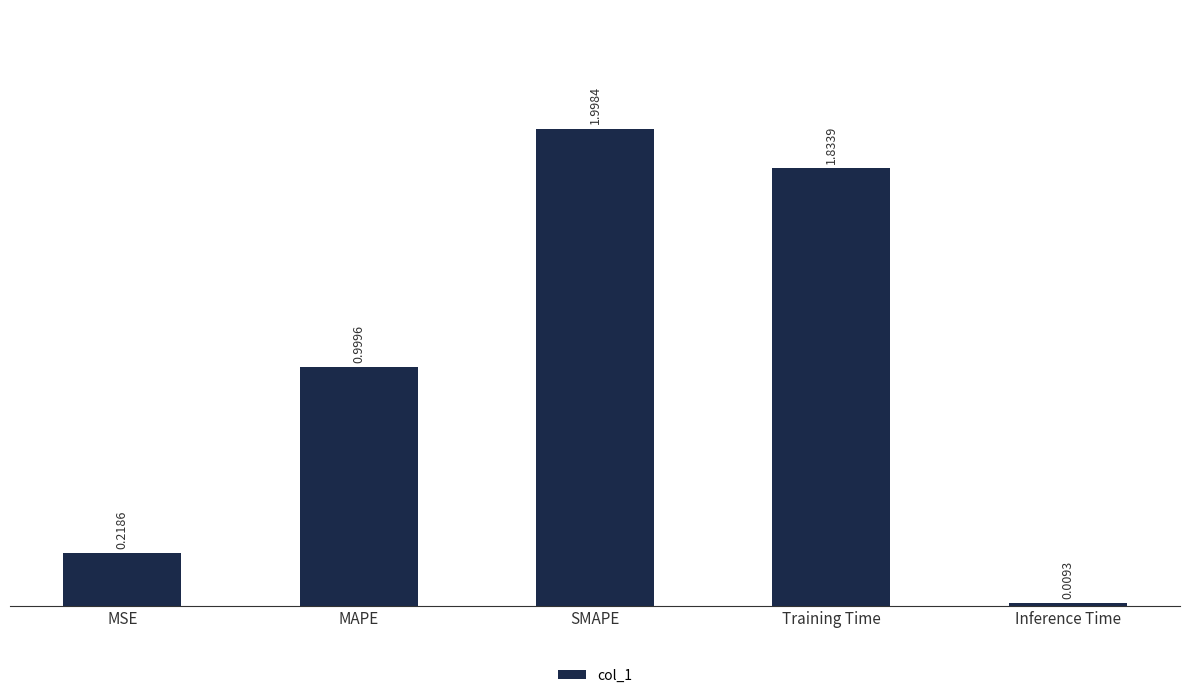

What is the greatest value displayed?

2.0